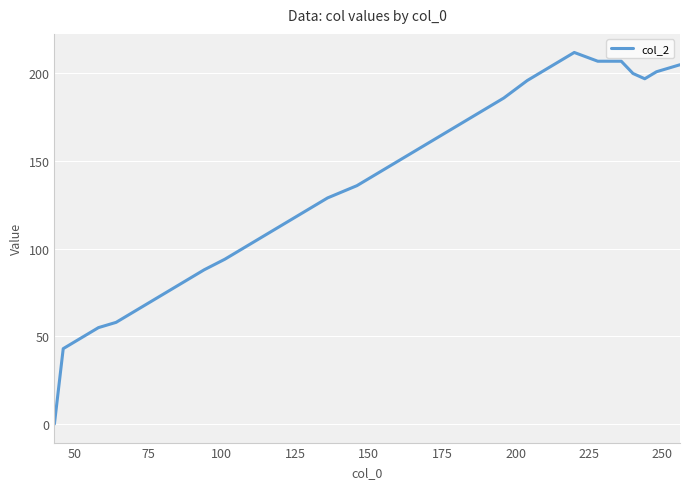

What is the greatest value displayed?

212